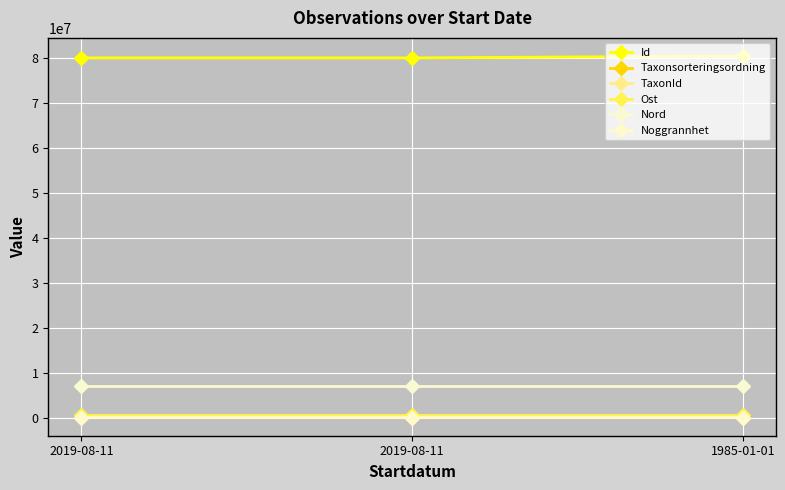

Is it true that Taxonsorteringsordning equals 139480.6 at 2019-08-11?

False